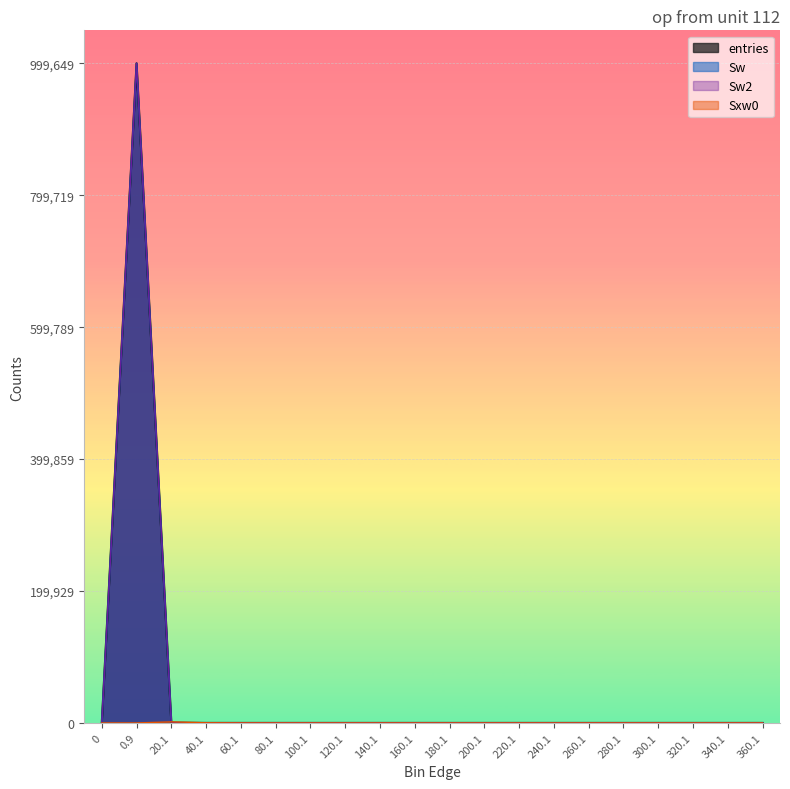

Reading right to left, transcribe all the data shown in this chart.

entries: 0	0	0	0	0	0	0	0	0	0	0	0	0	0	0	1	10	340	999649	0
Sw: 0	0	0	0	0	0	0	0	0	0	0	0	0	0	0	1	10	340	999649	0
Sw2: 0	0	0	0	0	0	0	0	0	0	0	0	0	0	0	1	10	340	999649	0
Sxw0: 0	0	0	0	0	0	0	0	0	0	0	0	0	0	0	45	241	1632	0	0